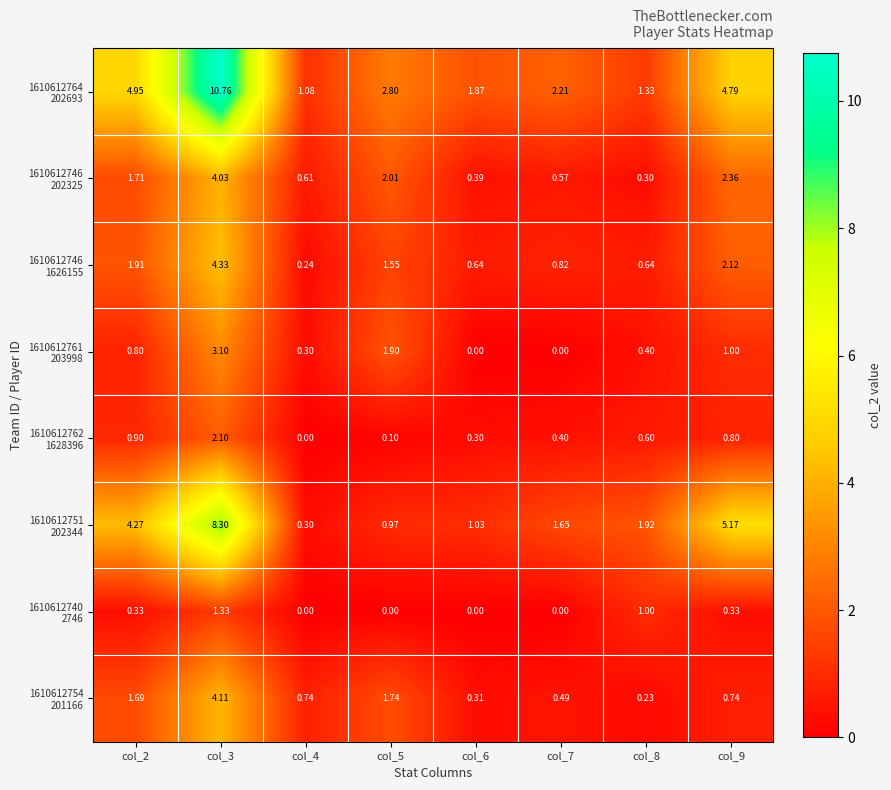

Between col_6 and col_8, which series saw the biggest shift?

1610612740 2746